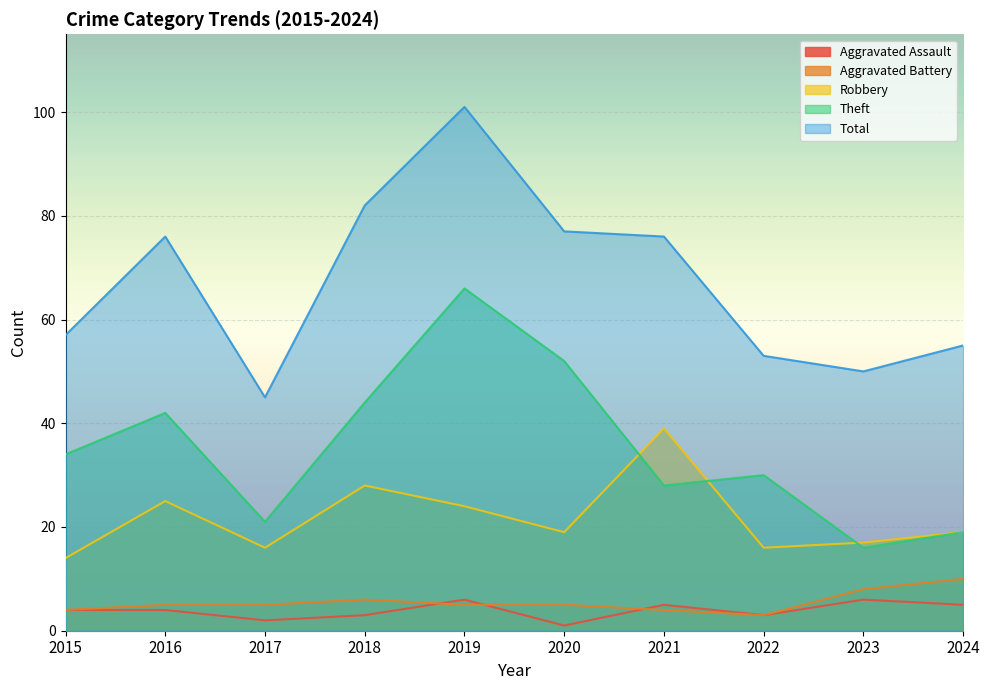

At how many categories does at least one series exceed 68?

5